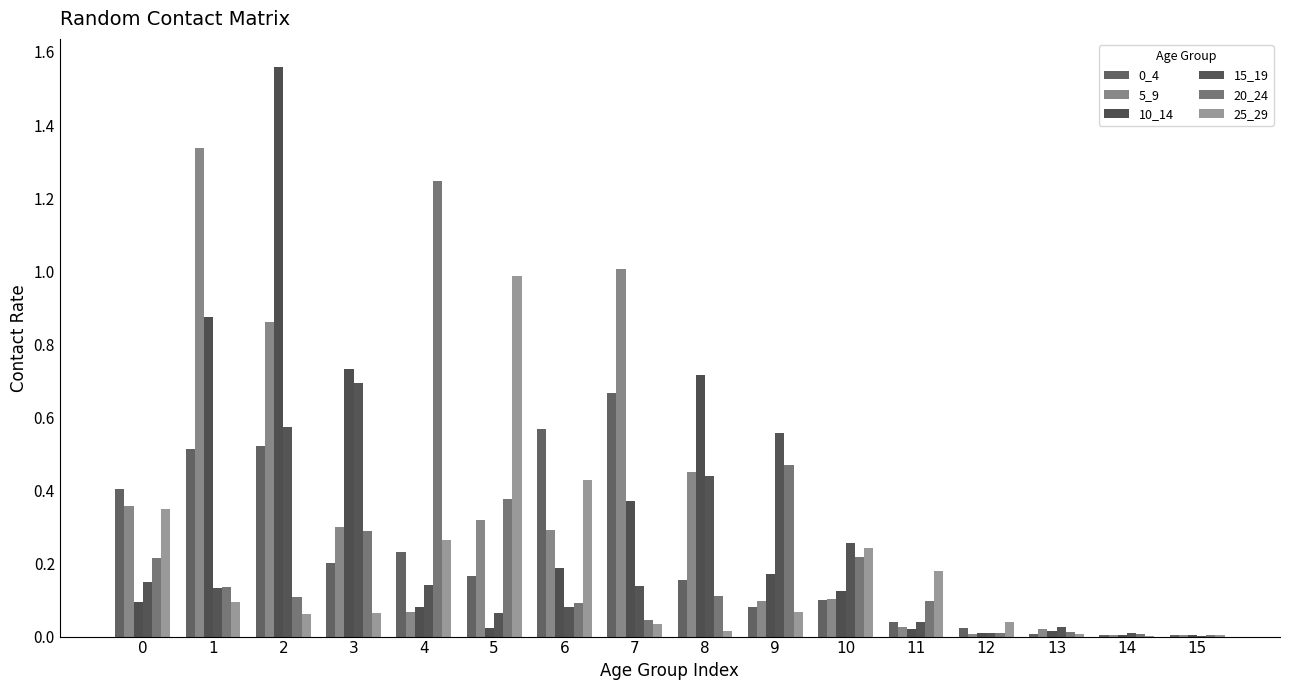

Which has a higher value, 14 or 6?

6